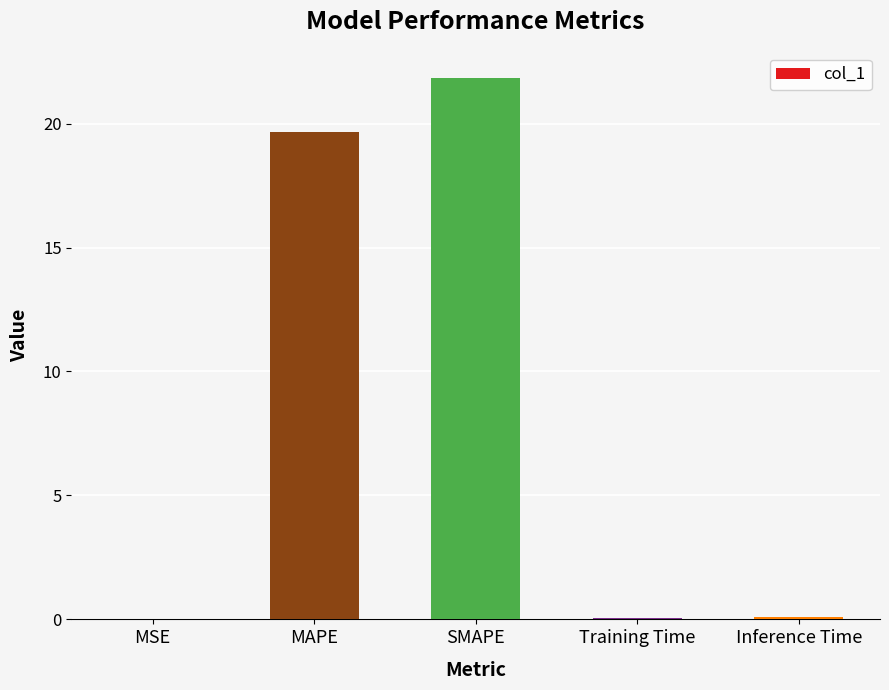

What is the sum of all values?

41.7